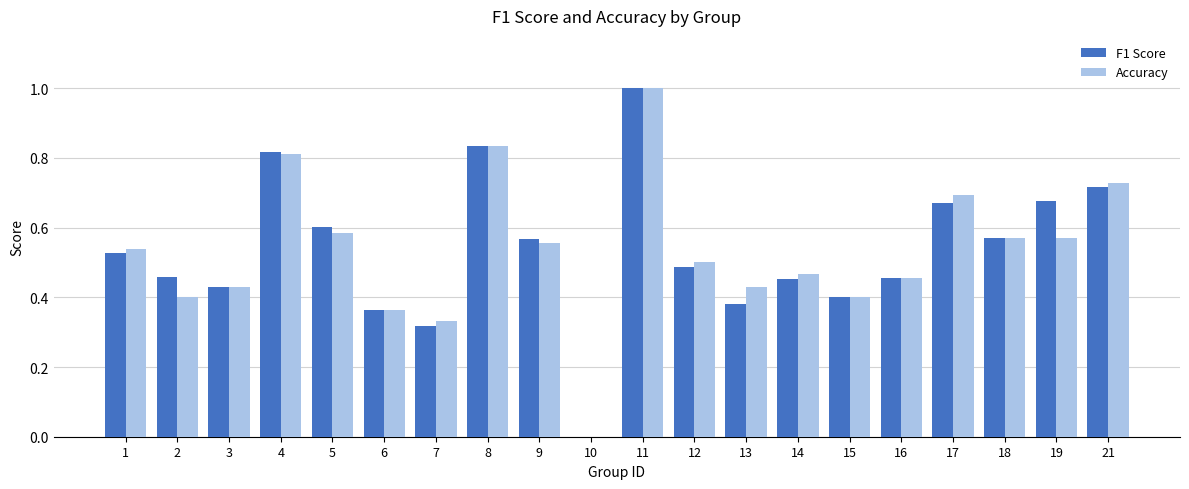

What is the sum of the F1 Score values at 14 and 15?

0.9